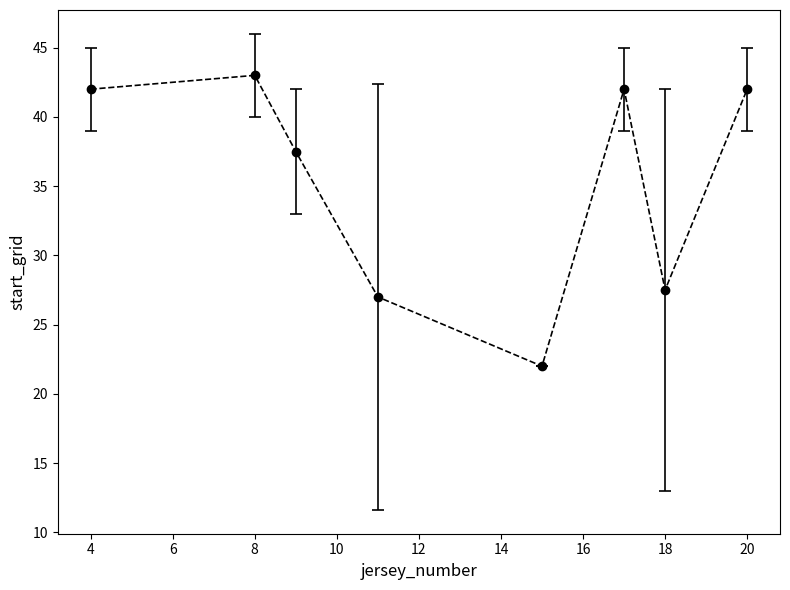

How many points are higher than both their immediate neighbors (excluding endpoints)?

2